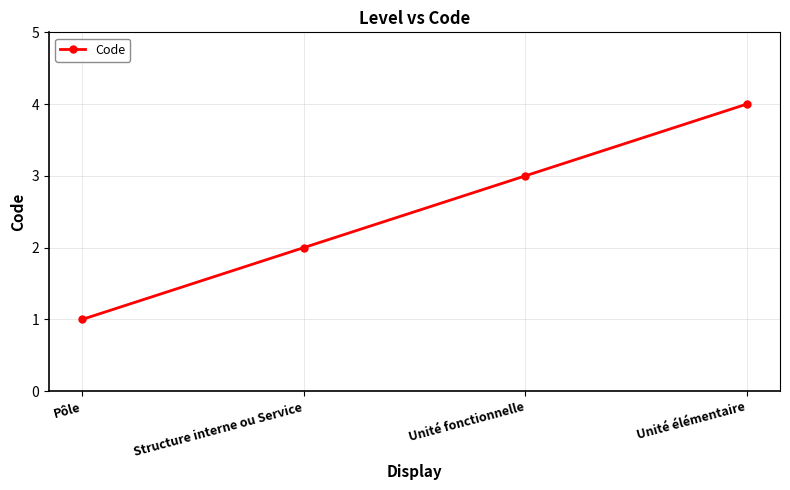

What is the greatest value displayed?

4